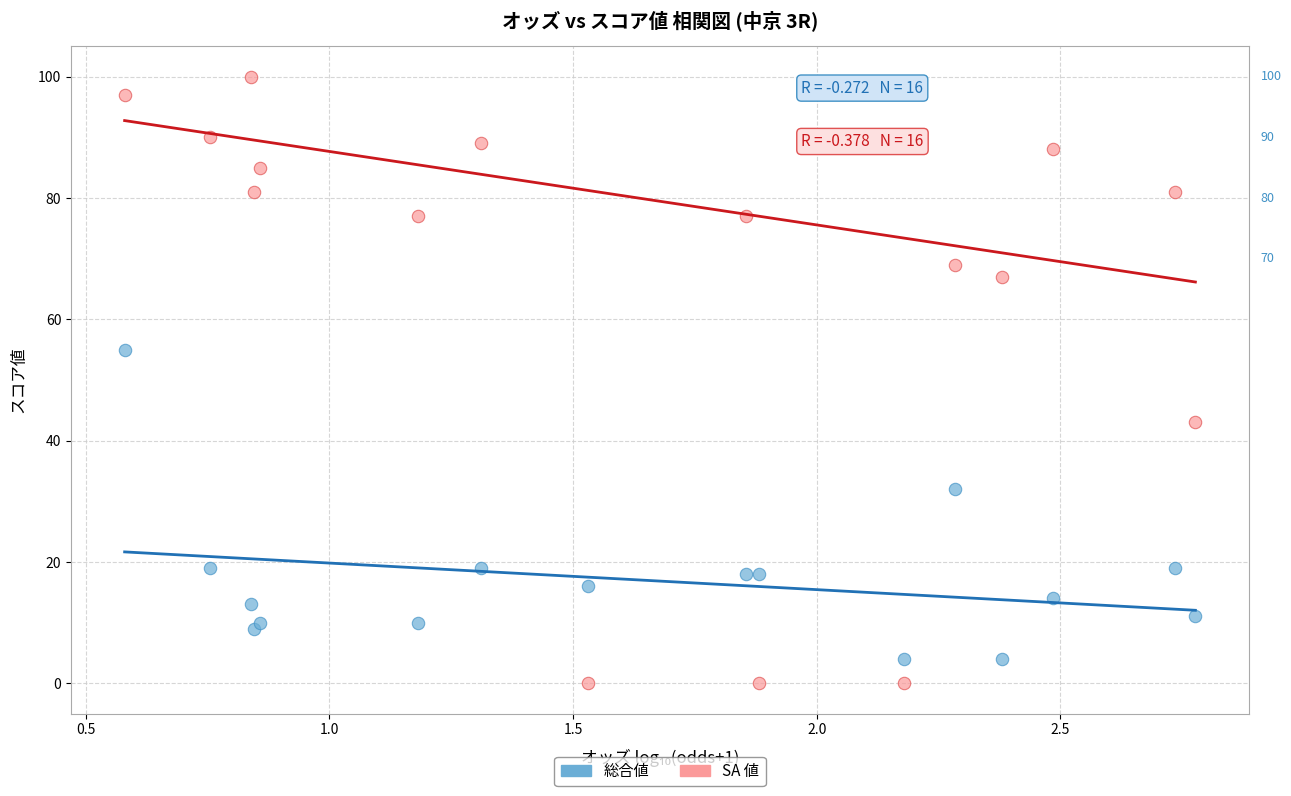

Which series has the largest Y range (max minus min)?

SA 値